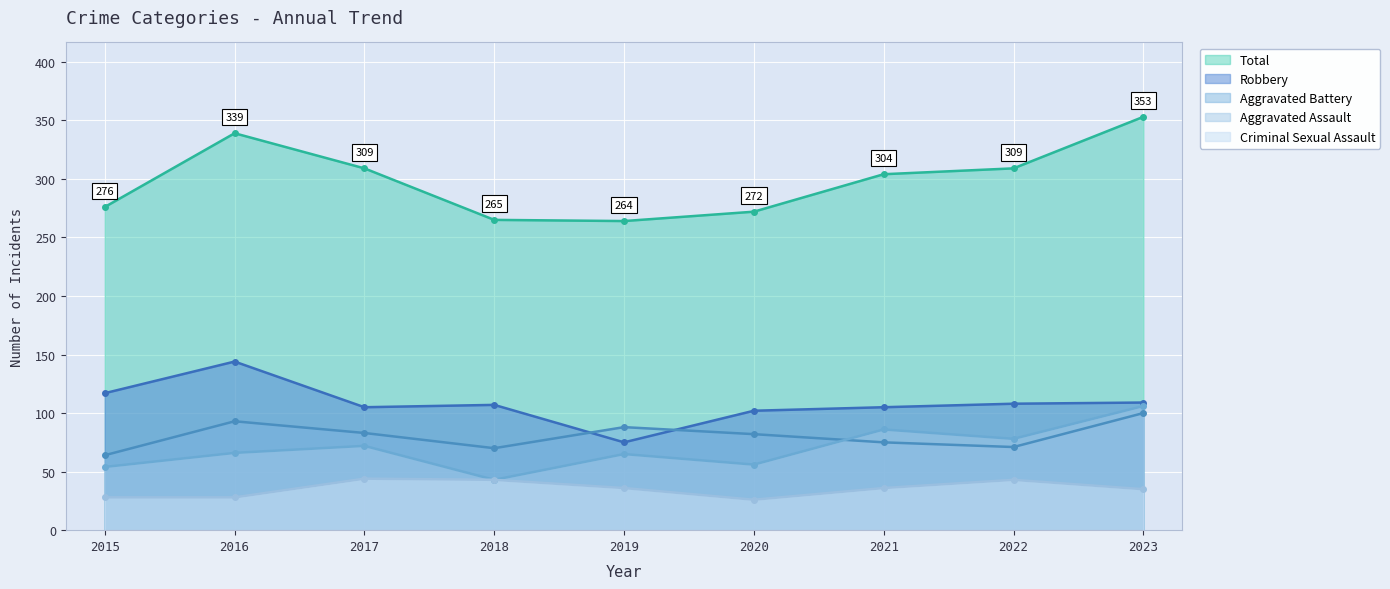

Which series changed the most between 2020 and 2022?

Total